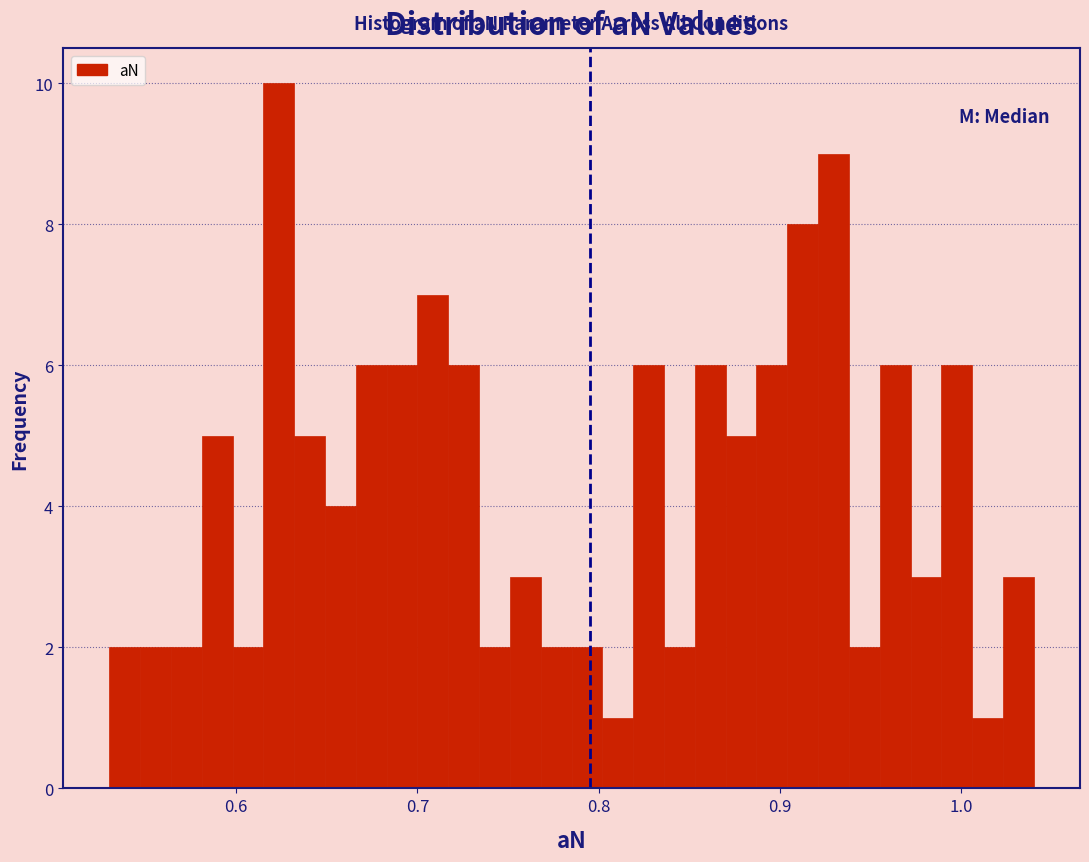

Around what value on the x-axis is the tallest bar? Give the approximate position of its centre, as read against the axis.

0.62